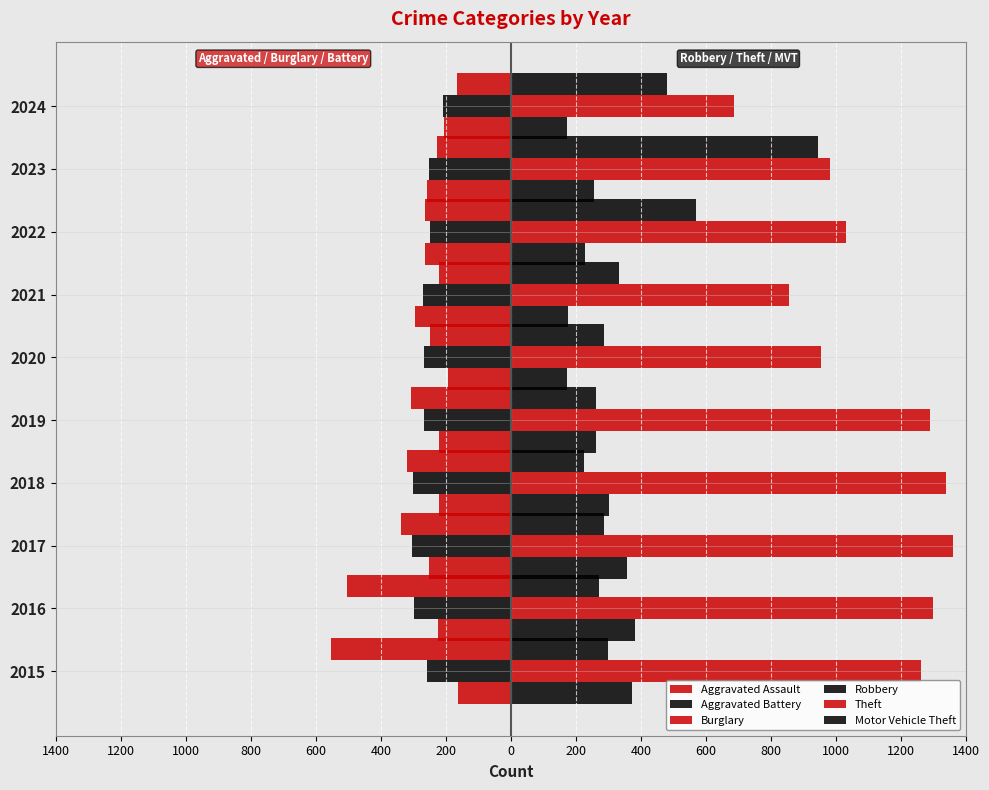

How many data points in Theft are less than 1263?

5